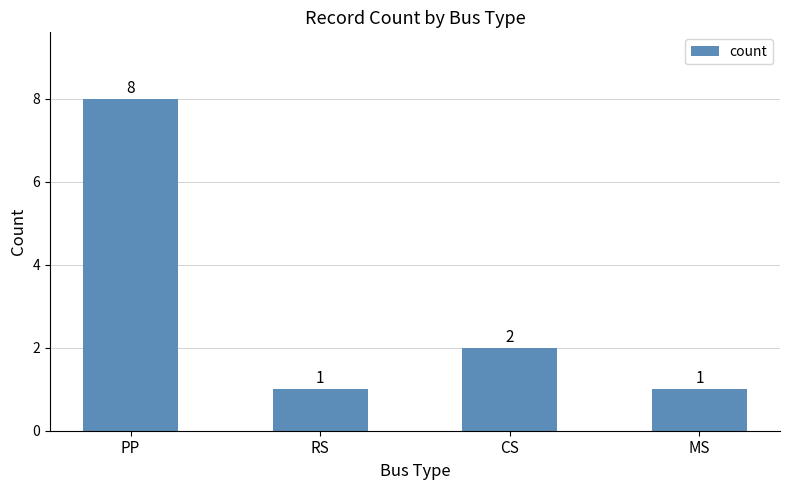

Reading left to right, what are all the values shown in this chart?

PP=8	RS=1	CS=2	MS=1